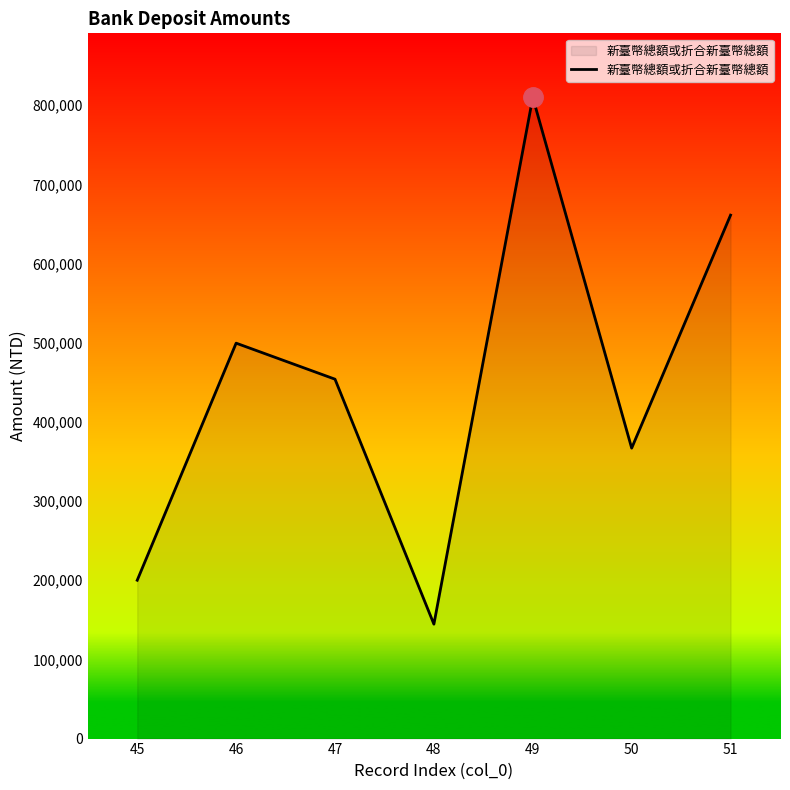

What is the difference between the maximum and minimum values?

665227